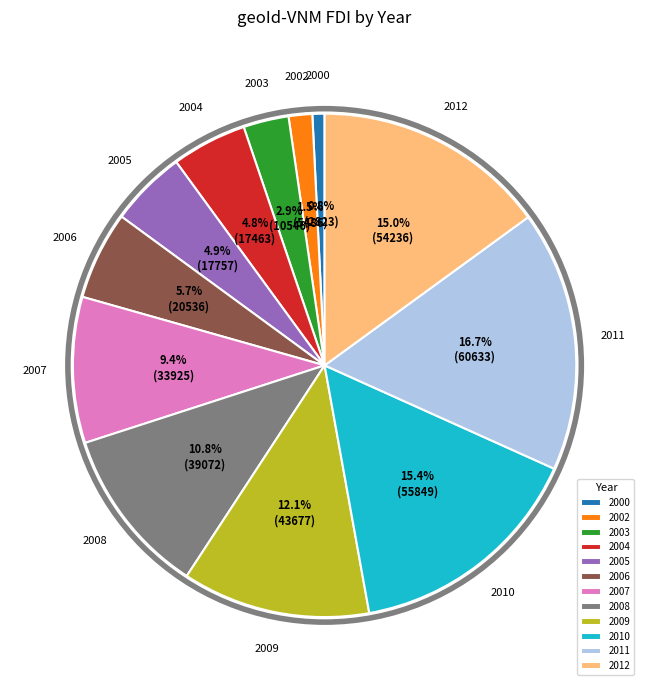

Does any single category account for the majority?

No